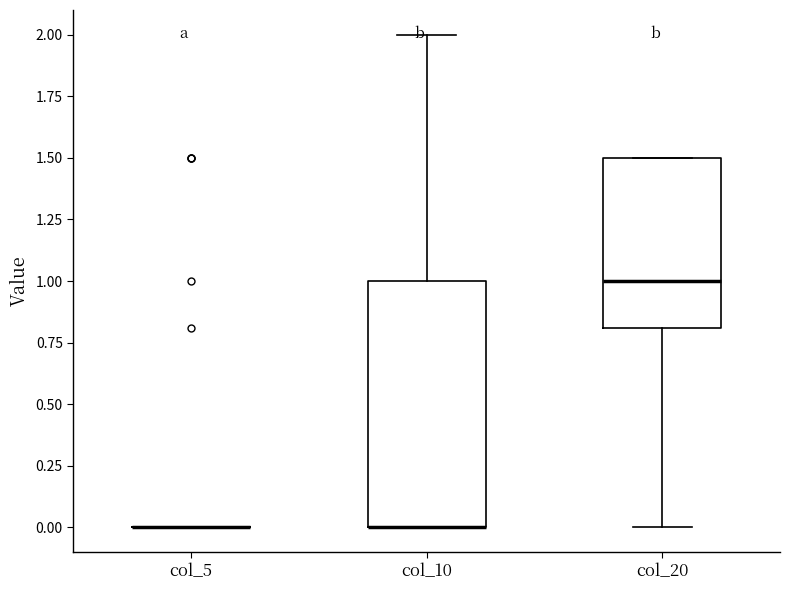

Reading left to right, read every box against the y-axis: the position of its median line, the range the box covers, and the ends of its whiskers. The values are not printed on the chart, so give them approximately, as read against the axis.

col_5: box collapsed to a line at 0.0, whiskers 0.0 to 0.0
col_10: median 0.0 (drawn on the box's lower edge), box 0.0 to 1.0, whiskers 0.0 to 2.0
col_20: median 1.0, box 0.8 to 1.5, whiskers 0.0 to 1.5